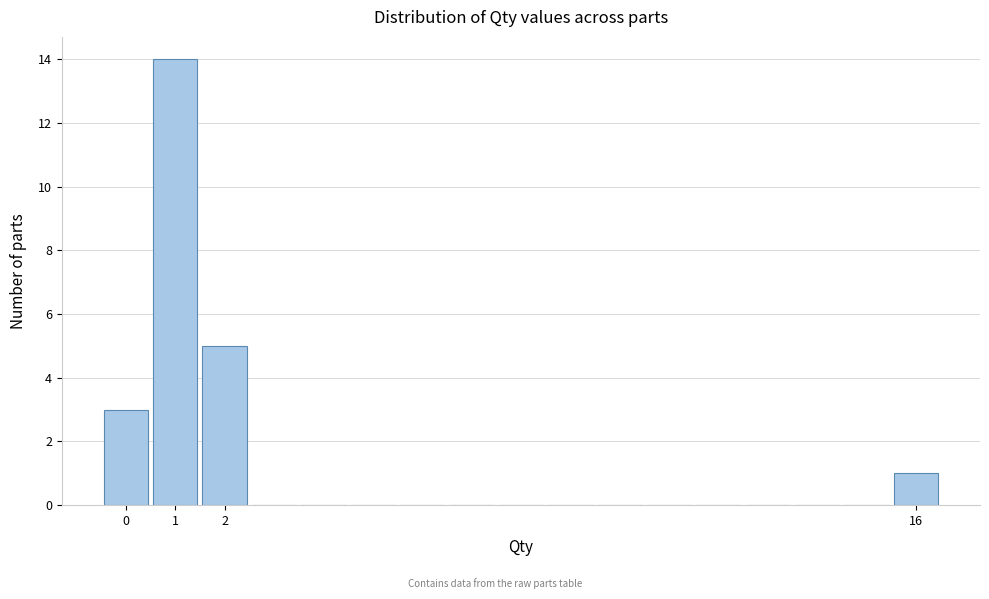

Reading left to right, transcribe this chart: for each bar, give the range it covers on the x-axis and its height. The values are not printed on the chart, so give them approximately, as read against the axis.

-0.5 to 0.5: 3
0.5 to 1.5: 14
1.5 to 2.5: 5
2.5 to 3.5: 0
3.5 to 4.5: 0
4.5 to 5.5: 0
5.5 to 6.5: 0
6.5 to 7.5: 0
7.5 to 8.5: 0
8.5 to 9.5: 0
9.5 to 10.5: 0
10.5 to 11.5: 0
11.5 to 12.5: 0
12.5 to 13.5: 0
13.5 to 14.5: 0
14.5 to 15.5: 0
15.5 to 16.5: 1